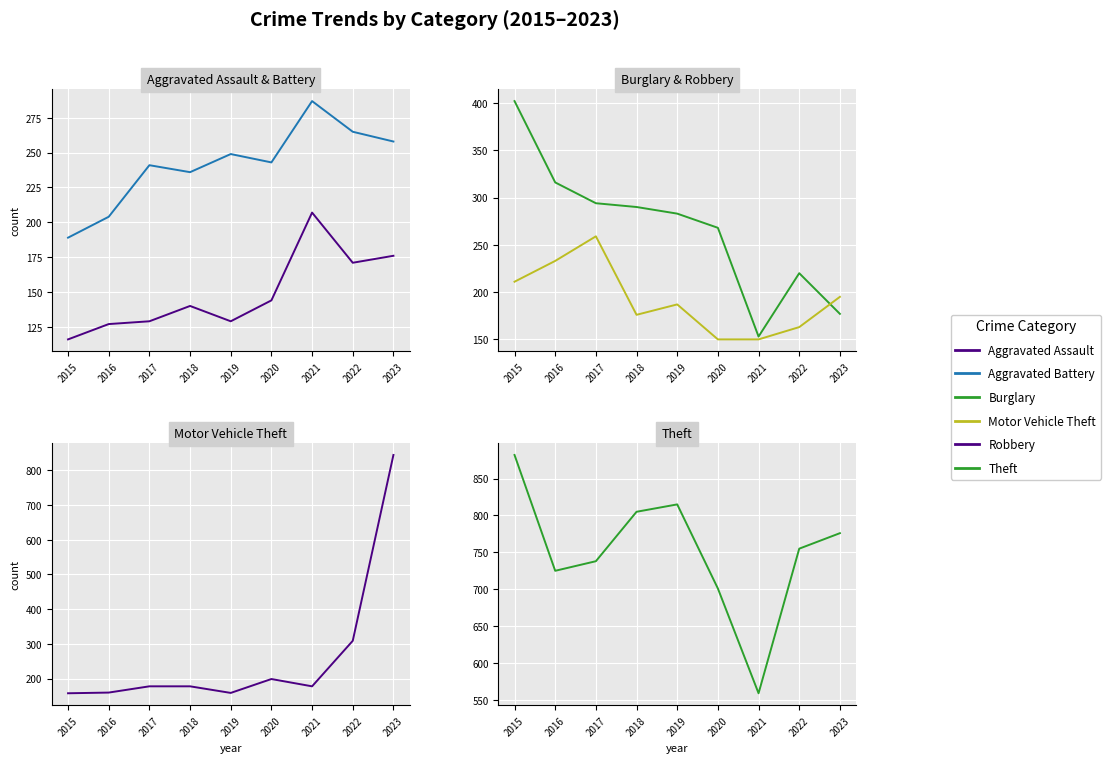

Is it true that Aggravated Battery equals 265 at 2022?

True